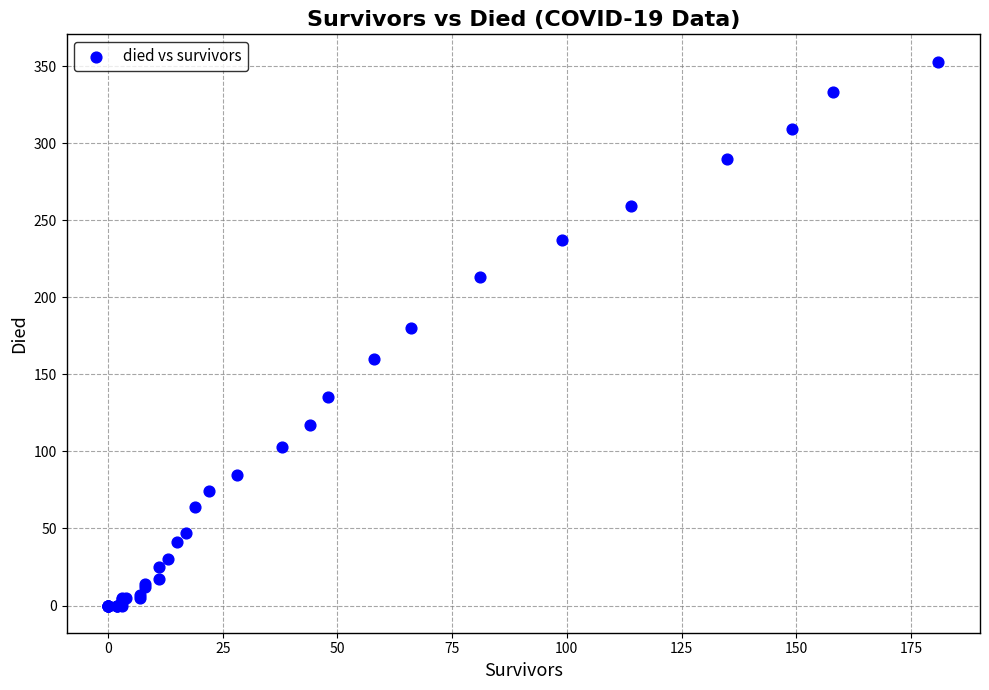

What Y value in the scatter plot is closest to 176?

180